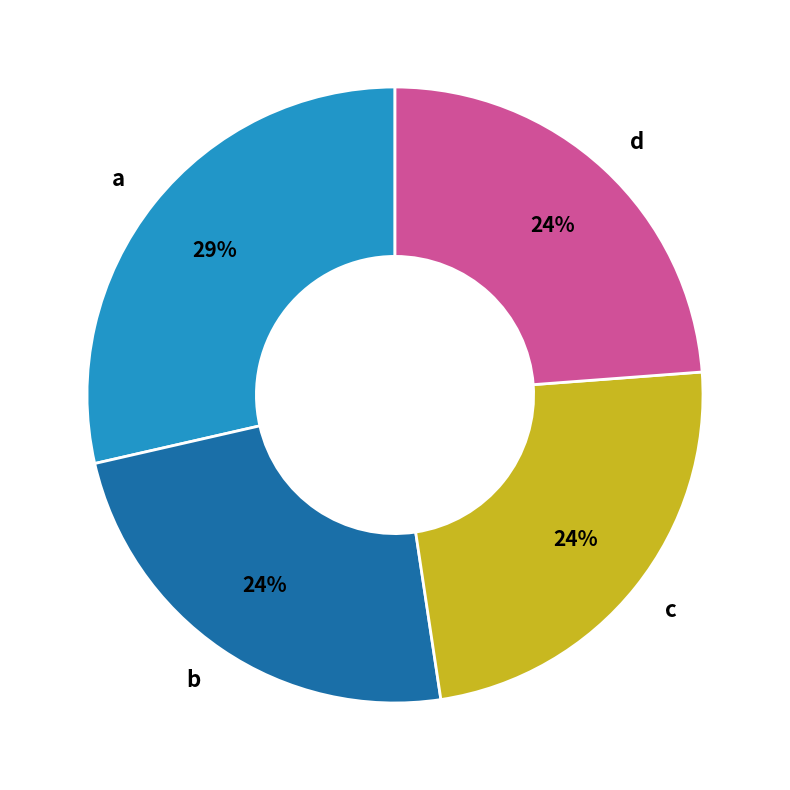

Which has a higher value, a or d?

a